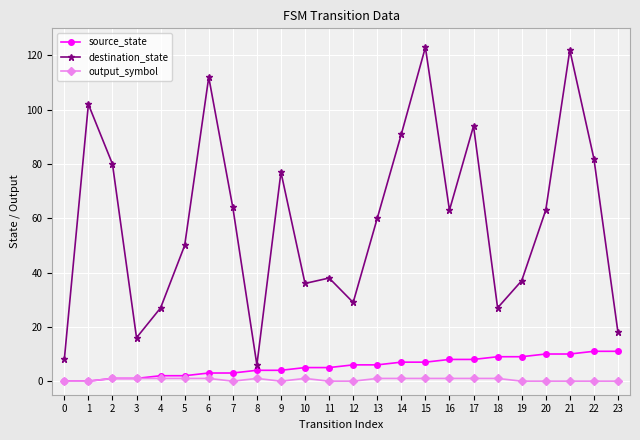

Rank the series by their maximum value, from highest to lowest.

destination_state, source_state, output_symbol